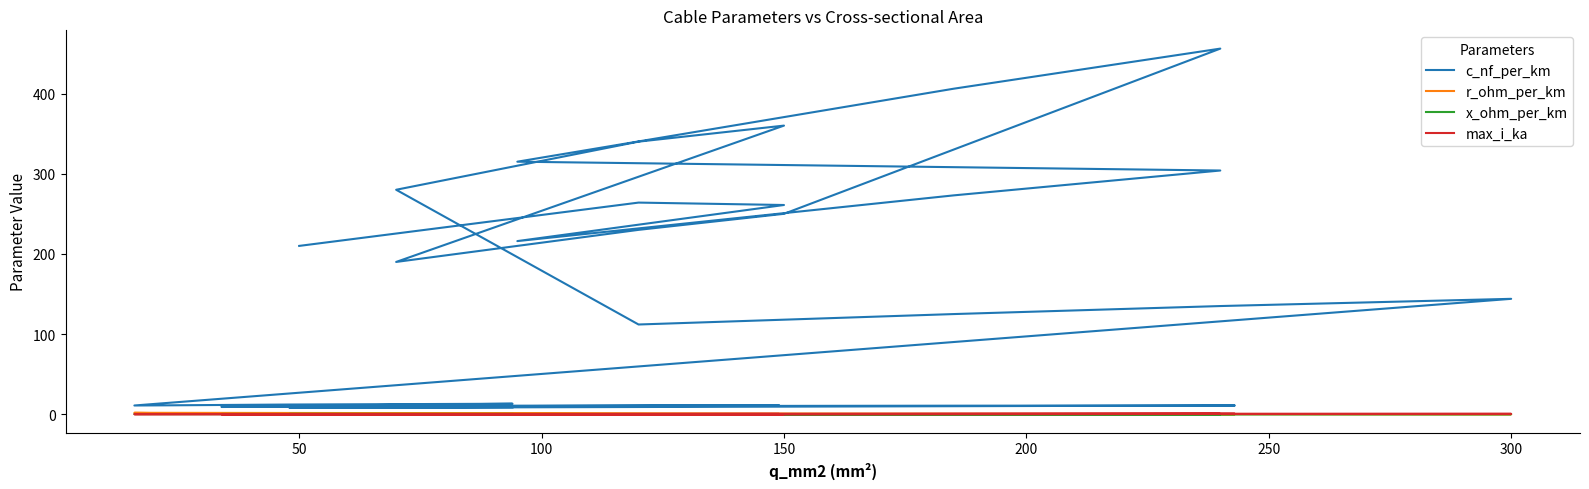

What is the maximum value shown in the chart?

456.0